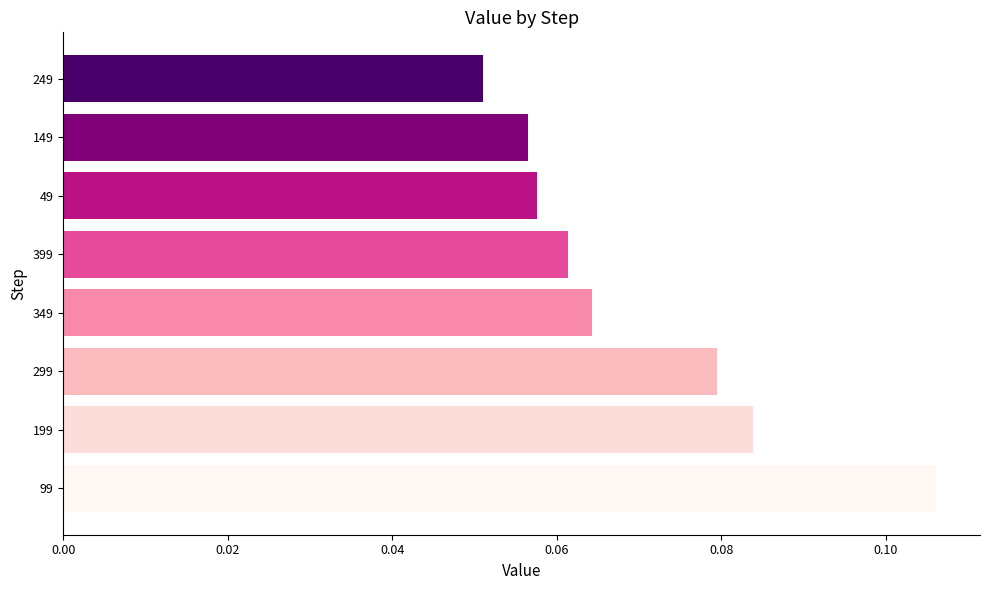

Where is the data nearest to the value 0?

249